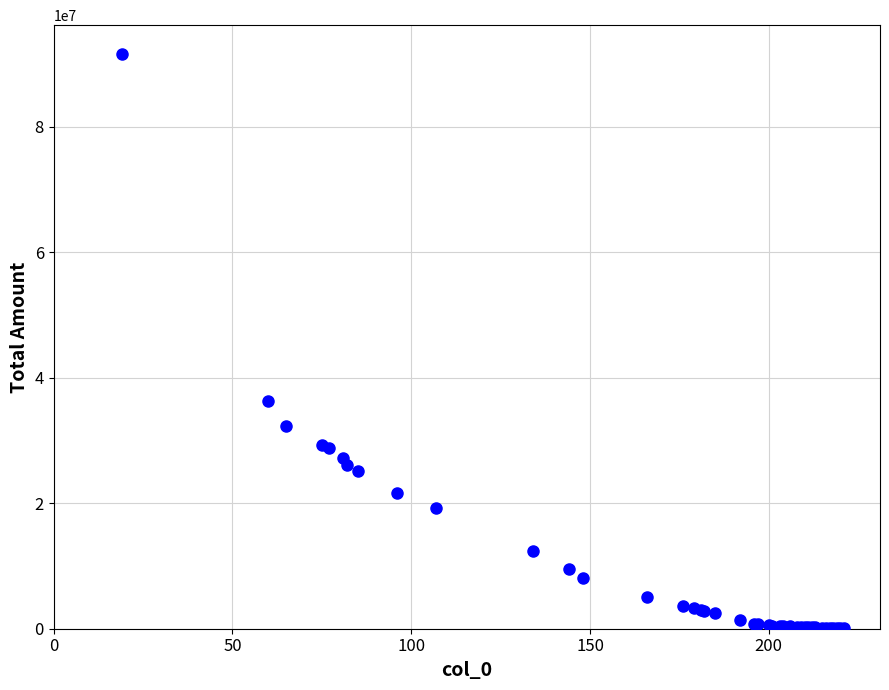

What Y value in the scatter plot is closest to 45862813?

36287134.3